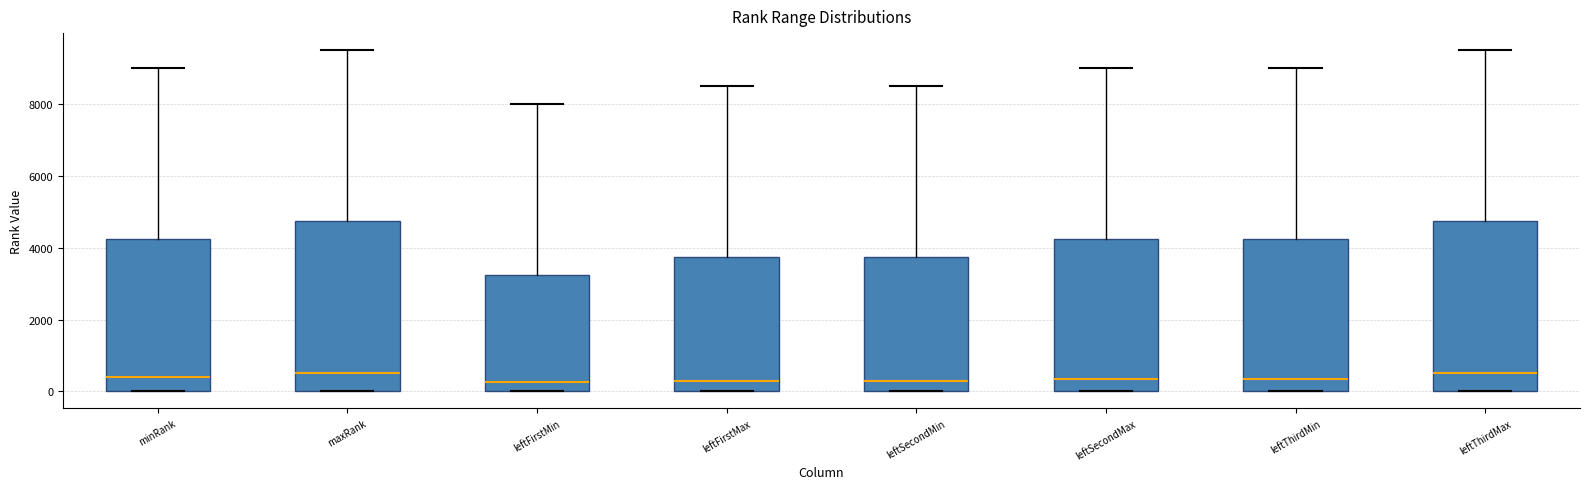

Reading left to right, transcribe this box plot: for each box, give where its median line is, the range the box spans, and where its two whiskers end, as read against the y-axis. The values are not printed on the chart, so give them approximately, as read against the axis.

minRank: median 400, box 0 to 4200, whiskers 0 to 9000
maxRank: median 600, box 0 to 4800, whiskers 0 to 9600
leftFirstMin: median 200, box 0 to 3200, whiskers 0 to 8000
leftFirstMax: median 200, box 0 to 3800, whiskers 0 to 8400
leftSecondMin: median 400, box 0 to 3800, whiskers 0 to 8600
leftSecondMax: median 400, box 0 to 4200, whiskers 0 to 9000
leftThirdMin: median 400, box 0 to 4200, whiskers 0 to 9000
leftThirdMax: median 400, box 0 to 4800, whiskers 0 to 9400